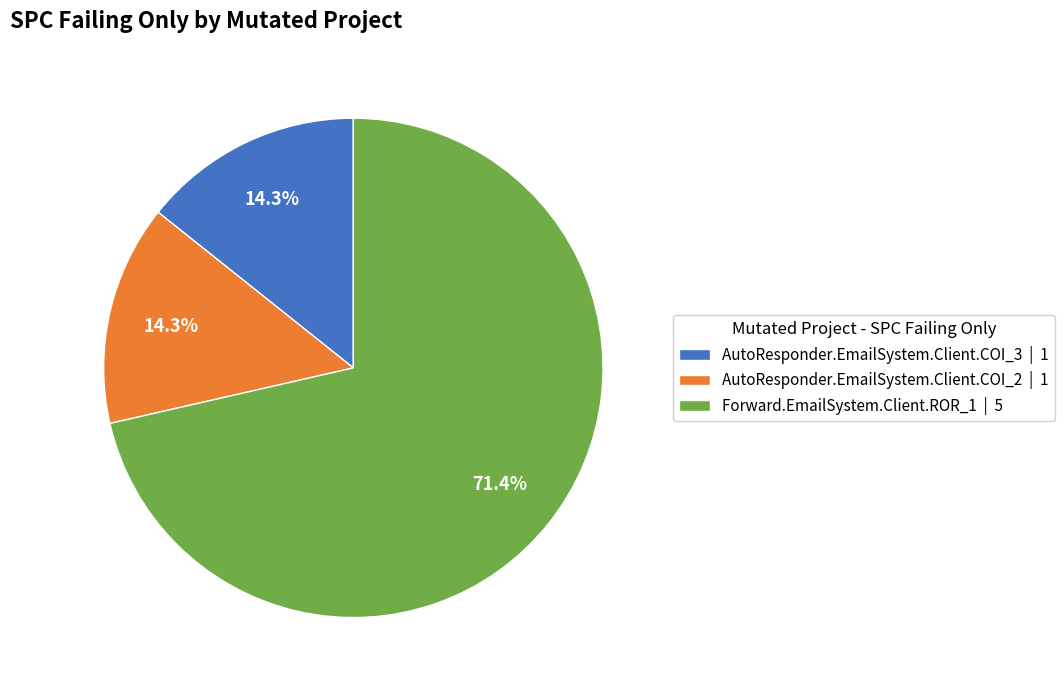

Do Forward.EmailSystem.Client.ROR_1 and AutoResponder.EmailSystem.Client.COI_3 together represent more than half of the pie?

Yes